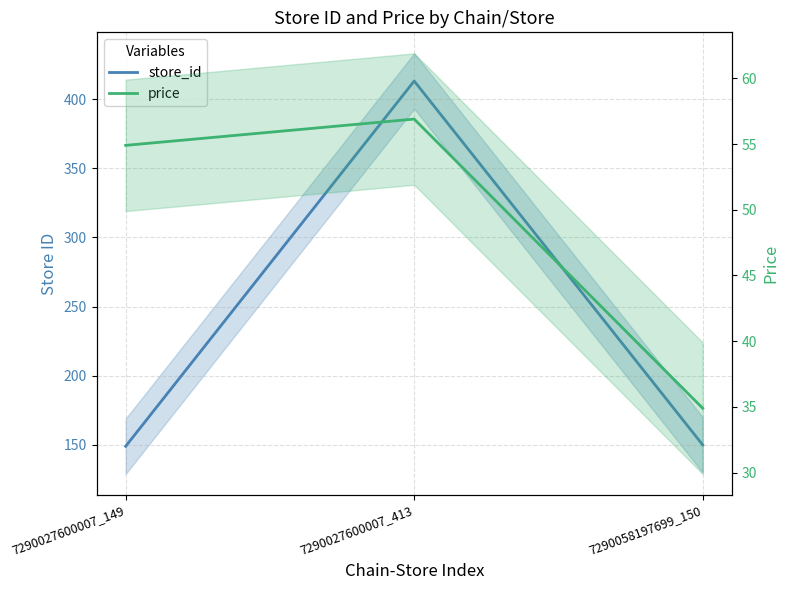

Between 7290027600007_413 and 7290058197699_150, which is larger?

7290027600007_413